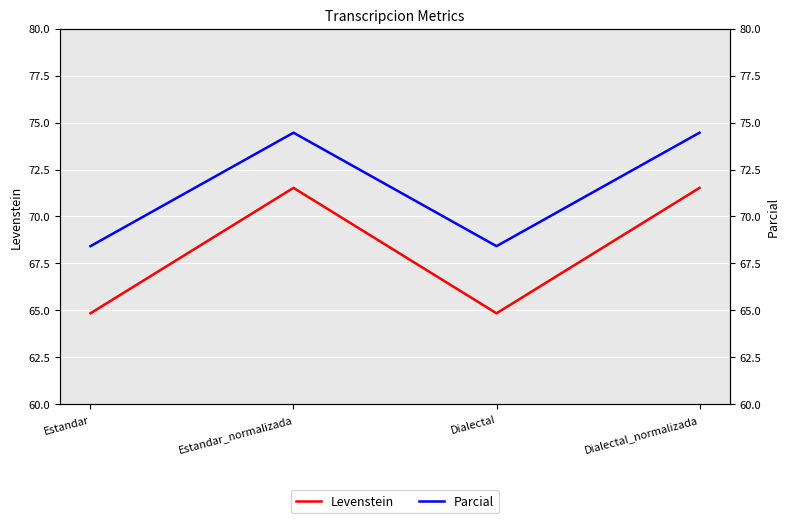

What is the difference between the second highest and second lowest values in the Parcial series?

6.0